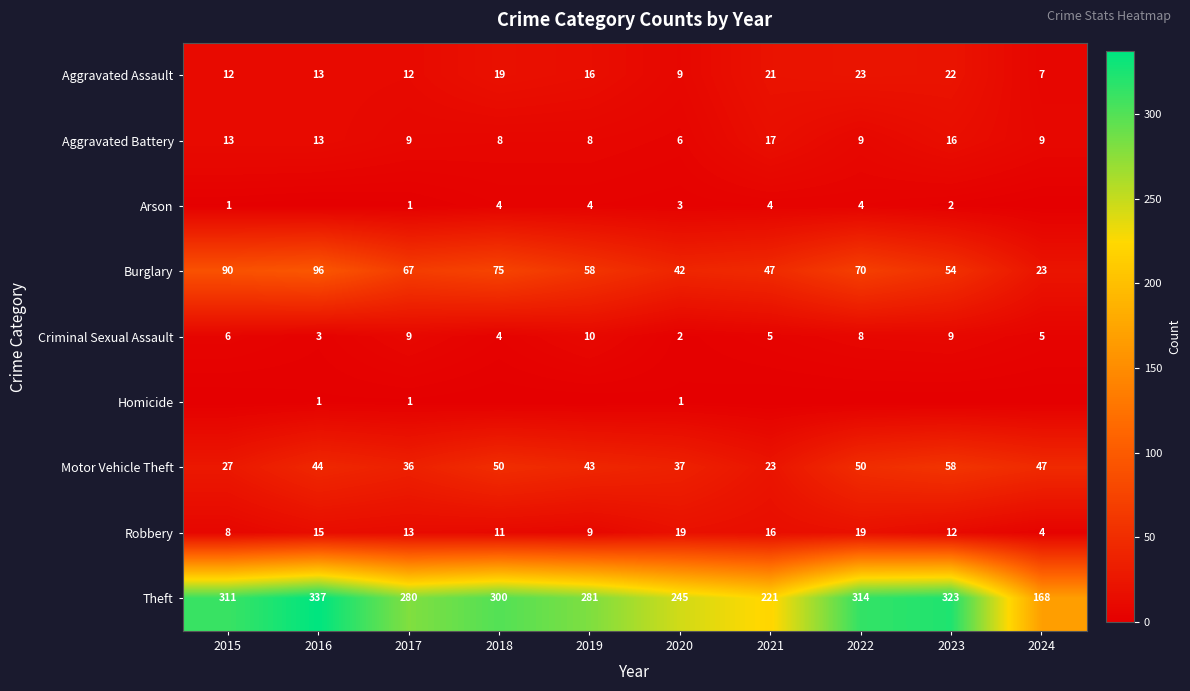

Where is Robbery nearest to the value 11?

2018